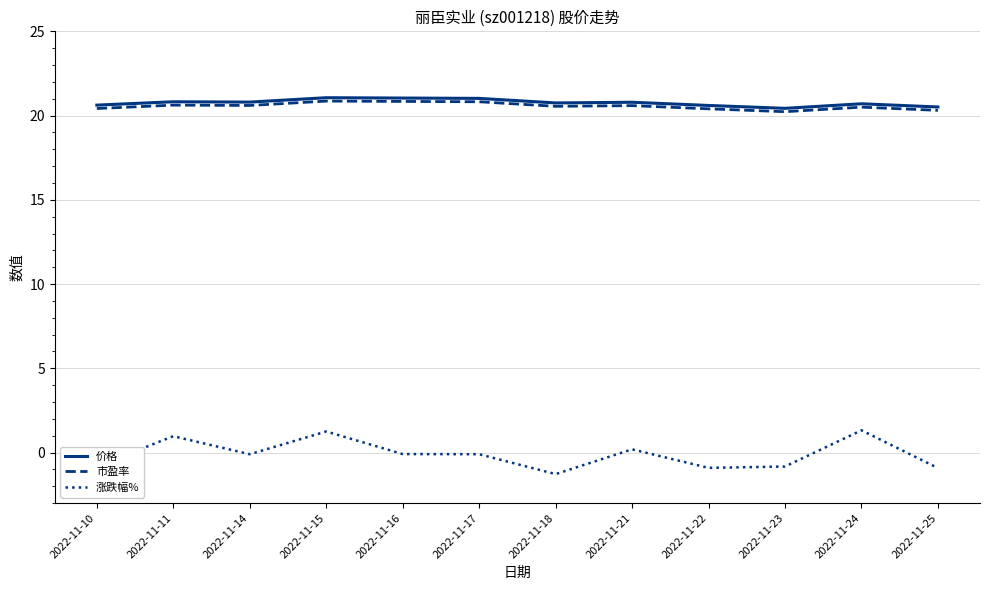

Which series has the largest range (max minus min)?

涨跌幅%